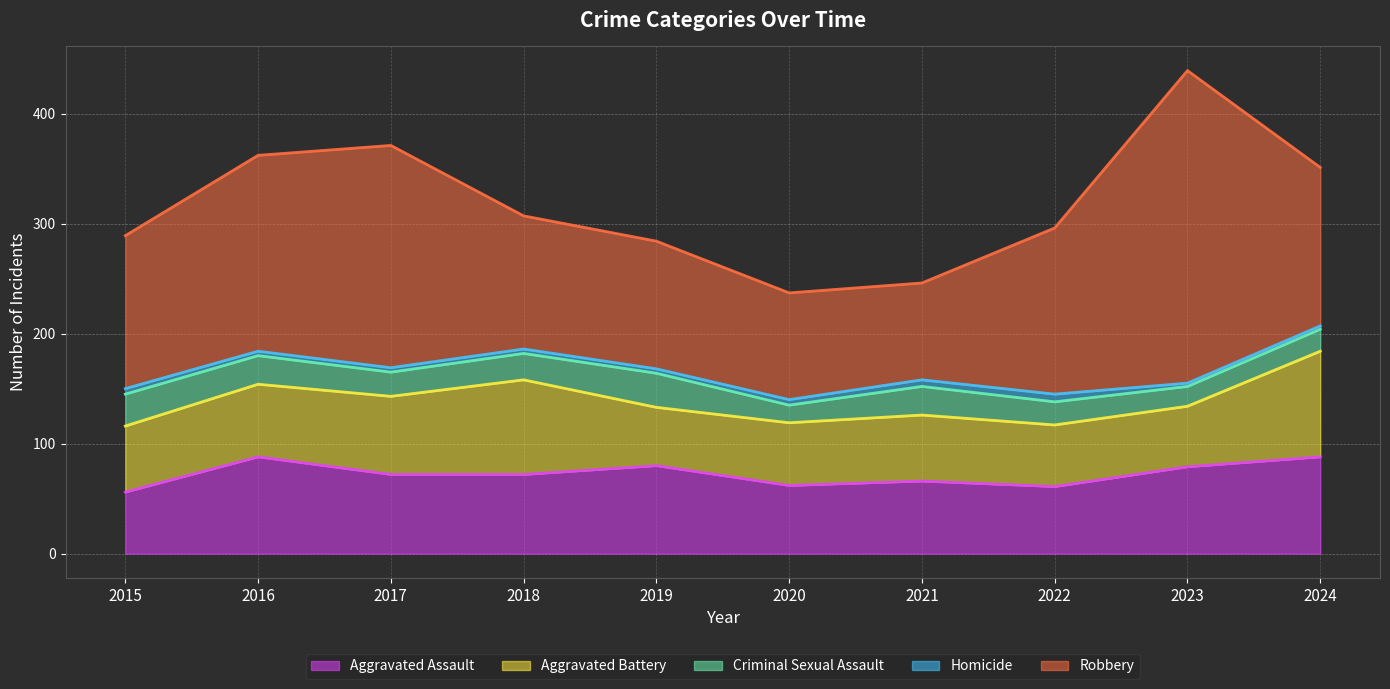

Which series has the largest range (max minus min)?

Robbery